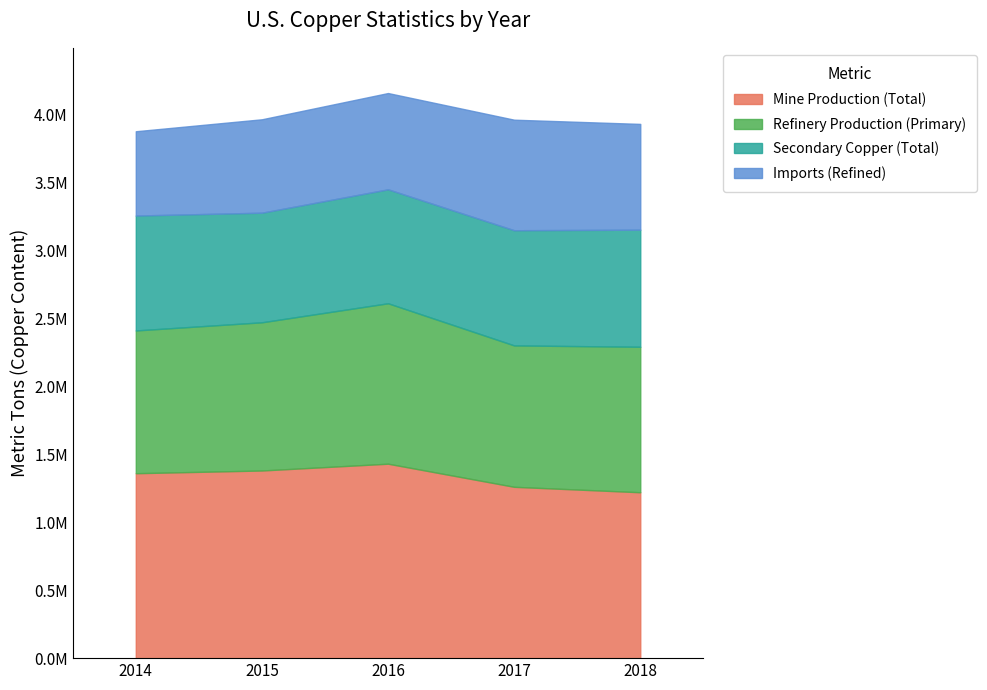

Rank the categories by Refinery Production (Primary) value from highest to lowest.

2016, 2015, 2018, 2014, 2017